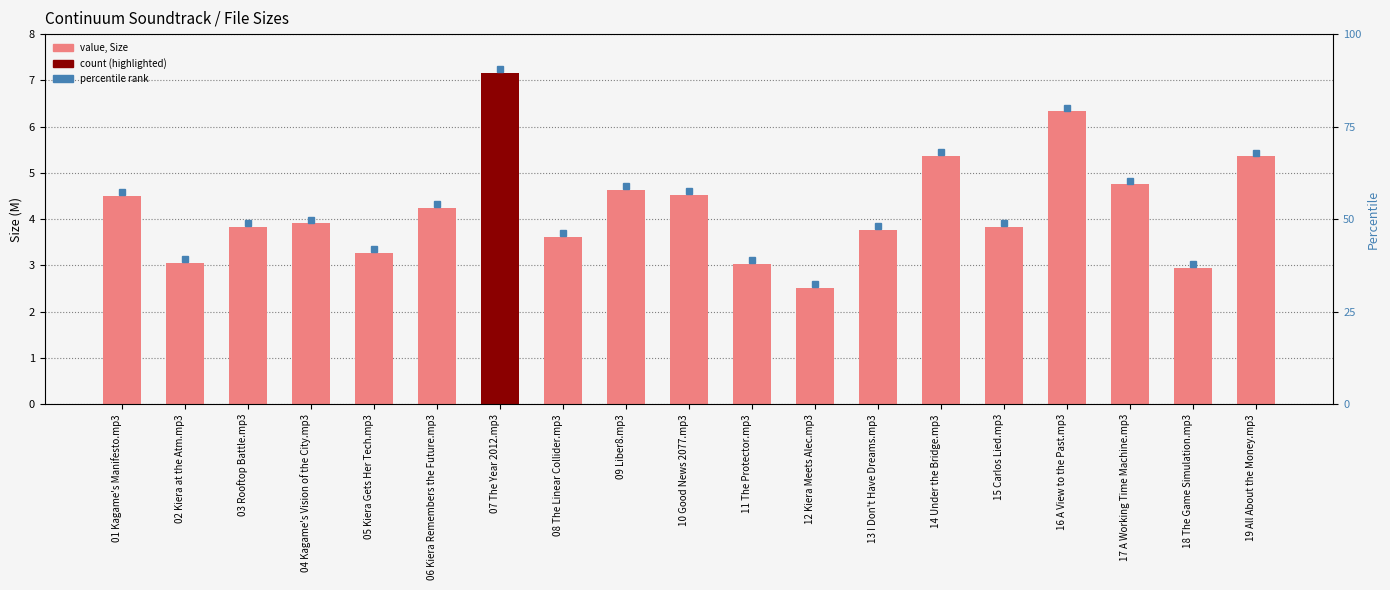

At which label is the value closest to 4?

04 Kagame's Vision of the City.mp3